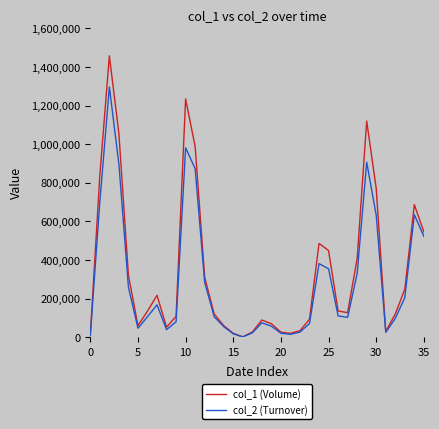

List the series in order of their peak value, highest first.

col_1 (Volume), col_2 (Turnover)